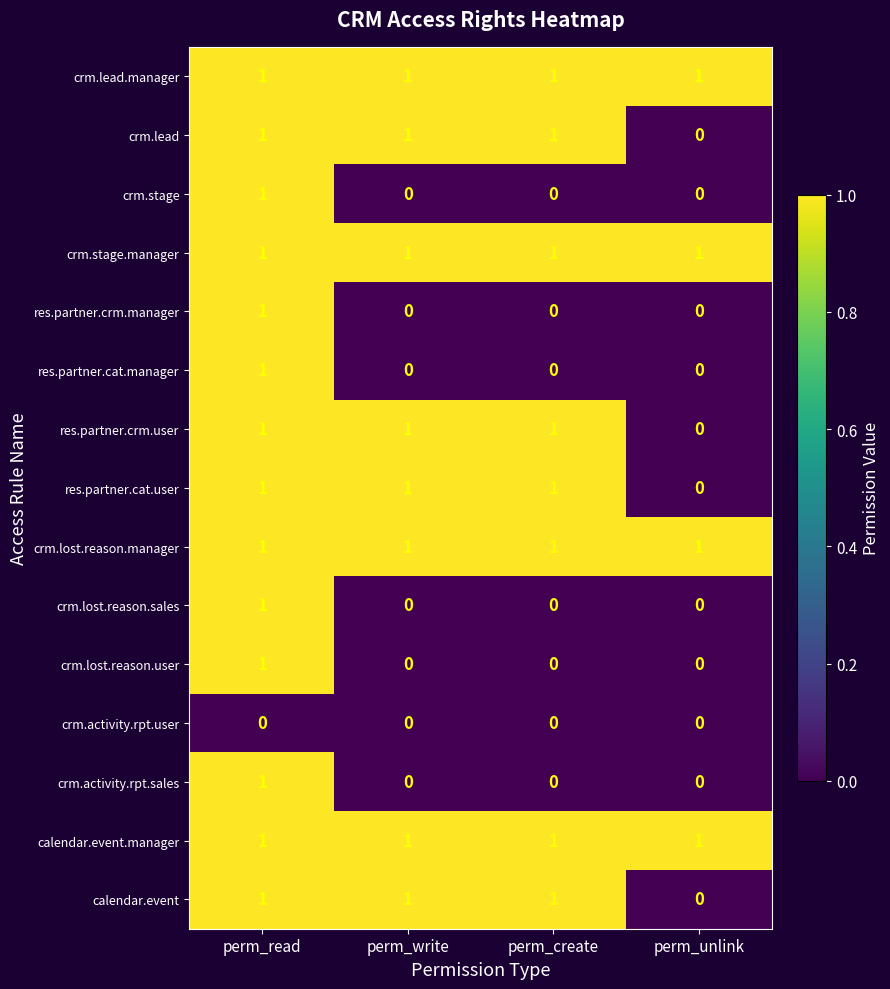

The value of res.partner.crm.manager at perm_write is 0. True or false?

True